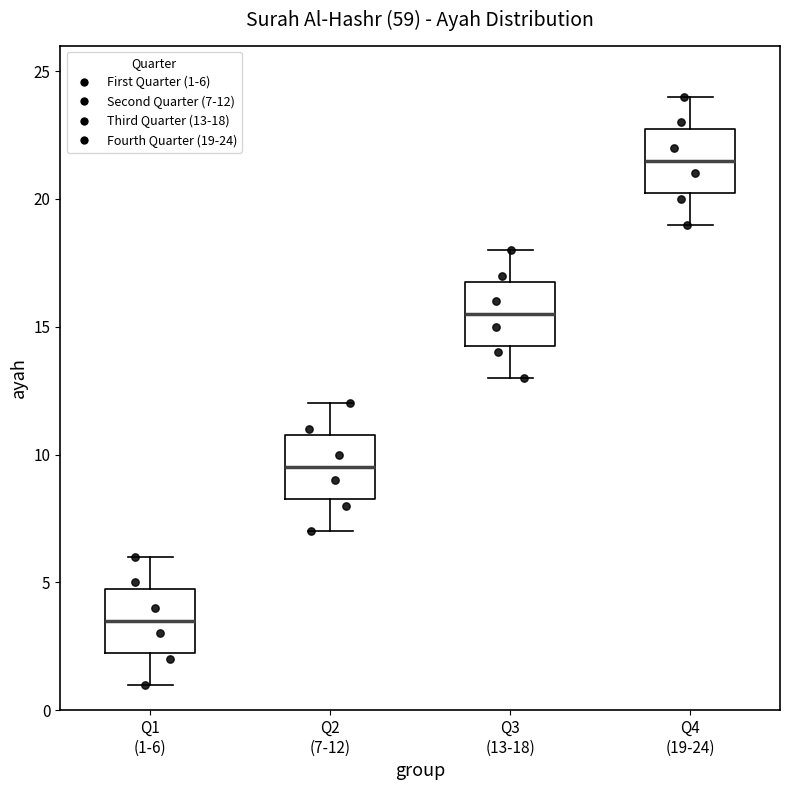

Reading left to right, transcribe this box plot: for each box, give where its median line is, the range the box spans, and where its two whiskers end, as read against the y-axis. The values are not printed on the chart, so give them approximately, as read against the axis.

Q1 (1-6): median 3.5, box 2.5 to 5.0, whiskers 1.0 to 6.0
Q2 (7-12): median 9.5, box 8.5 to 11.0, whiskers 7.0 to 12.0
Q3 (13-18): median 15.5, box 14.5 to 17.0, whiskers 13.0 to 18.0
Q4 (19-24): median 21.5, box 20.5 to 23.0, whiskers 19.0 to 24.0